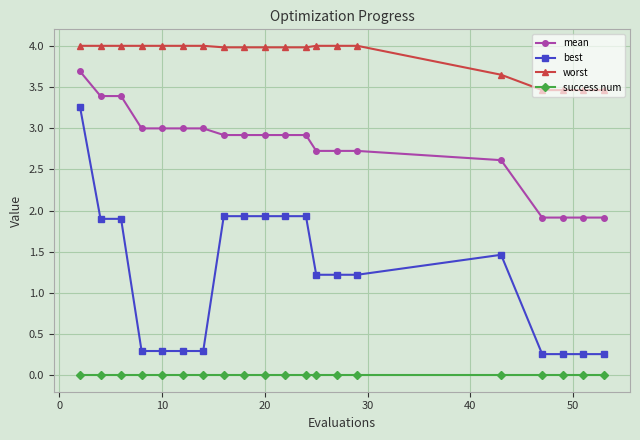

Which series has the largest range (max minus min)?

best